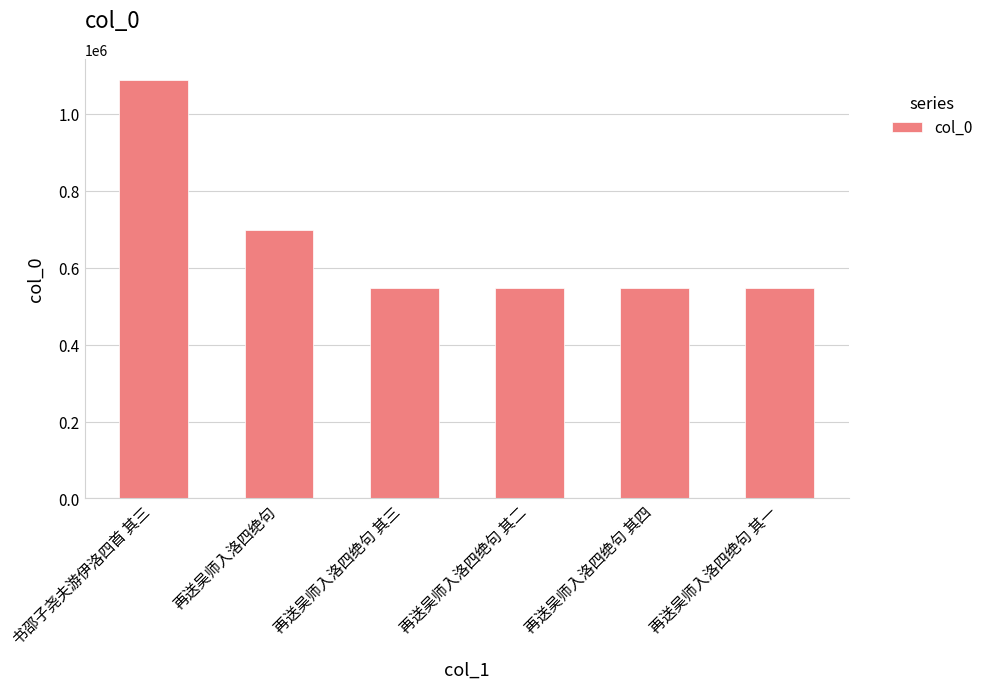

What is the approximate value at 再送吴师入洛四绝句, to the nearest 50?

697350